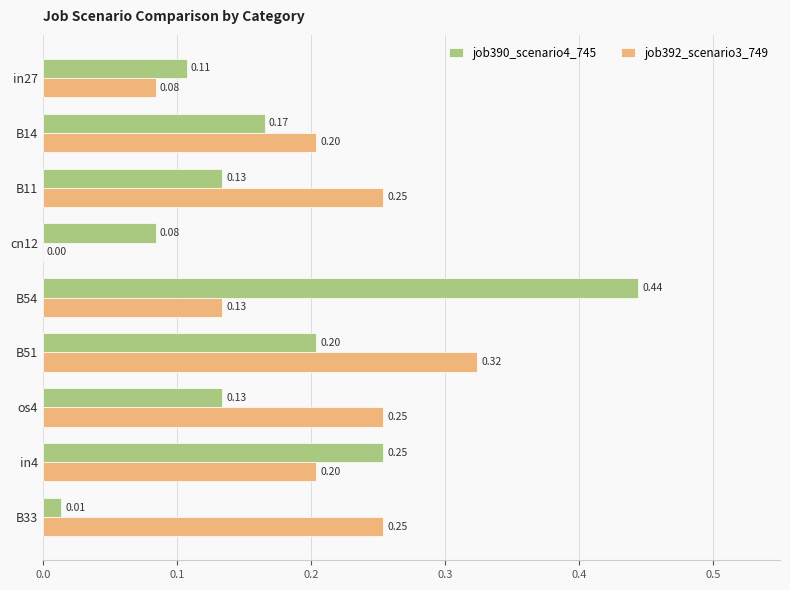

Where is job390_scenario4_745 nearest to the value 0?

B33